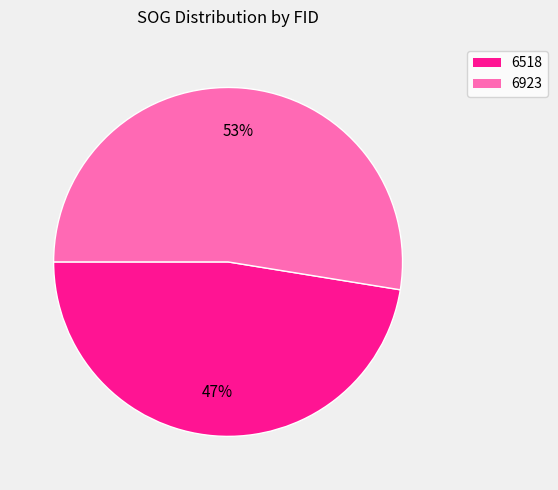

To the nearest percent, what percentage of the pie is 6518?

47%